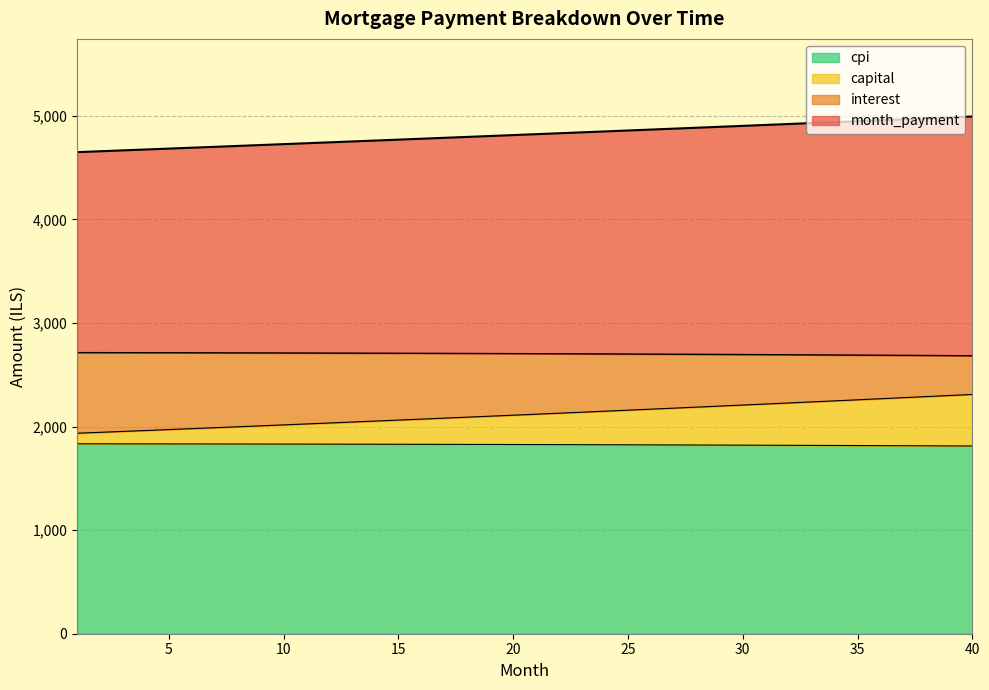

At how many categories does at least one series exceed 4139?

40